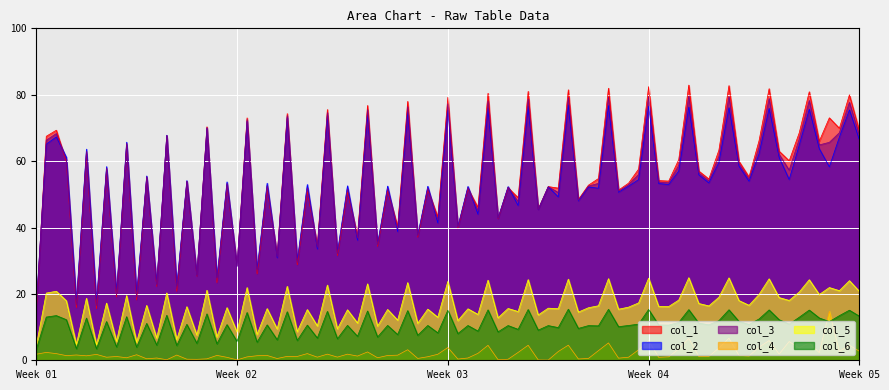

True or false: col_1 and col_4 cross at least once.

False